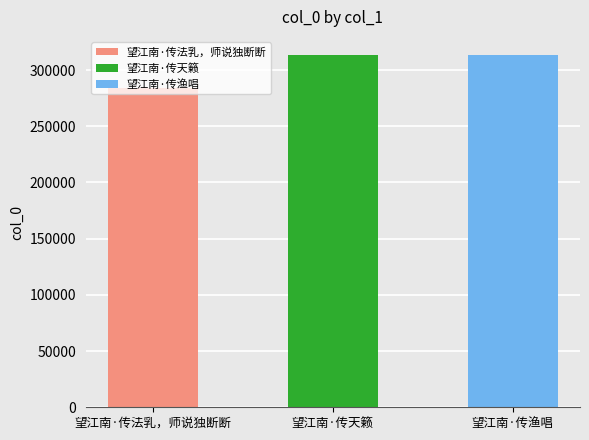

What is the average value?

303768